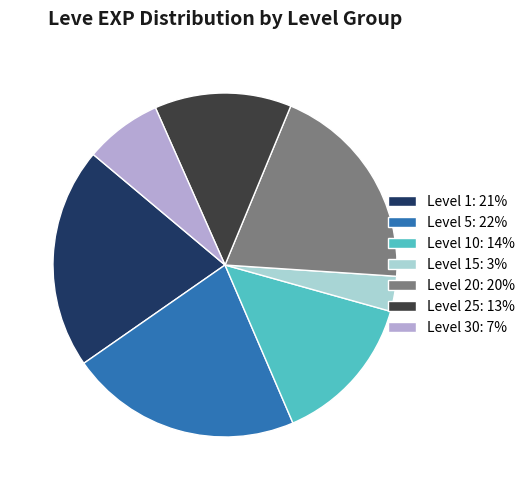

Between Level 15: 3% and Level 5: 22%, which is larger?

Level 5: 22%